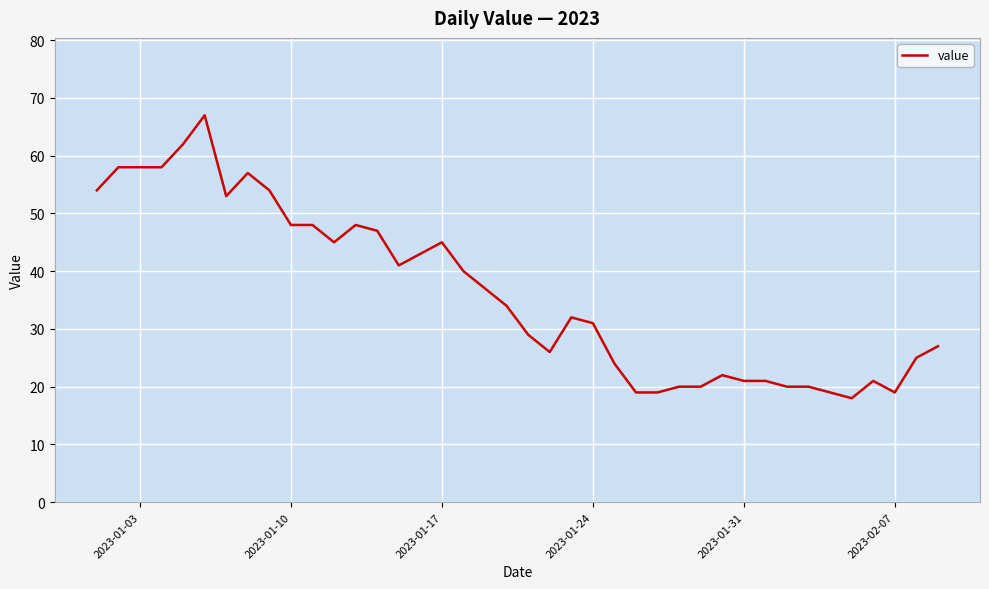

Reading left to right, list all the values displayed in this chart.

54	58	58	58	62	67	53	57	54	48	48	45	48	47	41	43	45	40	37	34	29	26	32	31	24	19	19	20	20	22	21	21	20	20	19	18	21	19	25	27